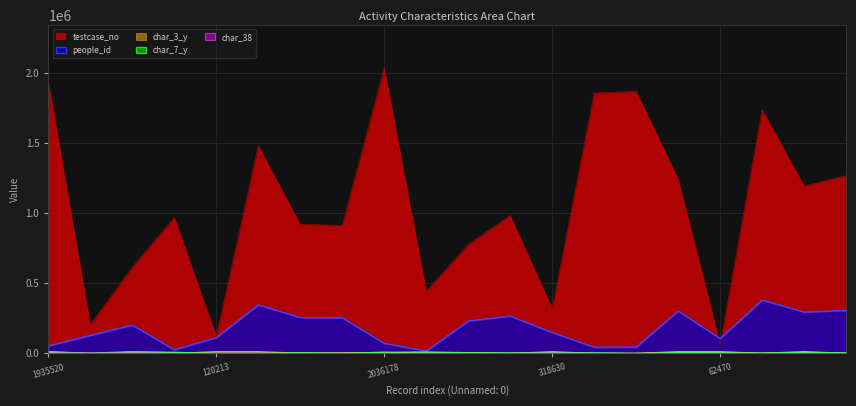

How many lines are shown in the chart?

5